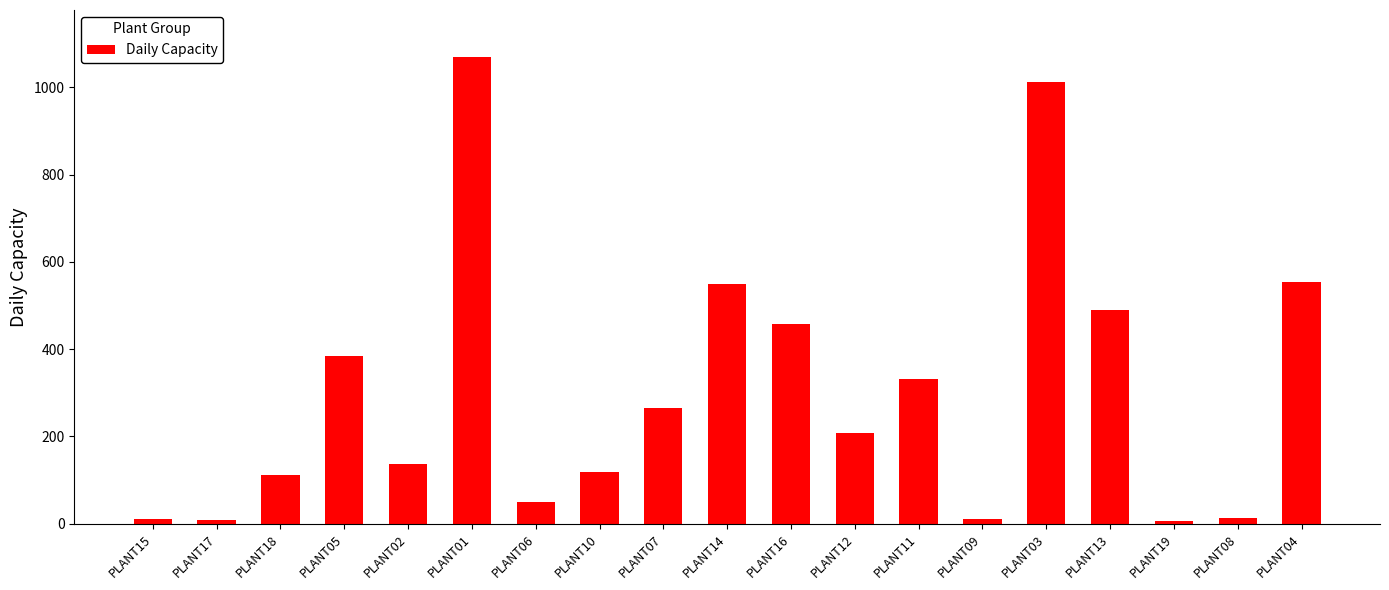

Count the number of categories in the chart.

19